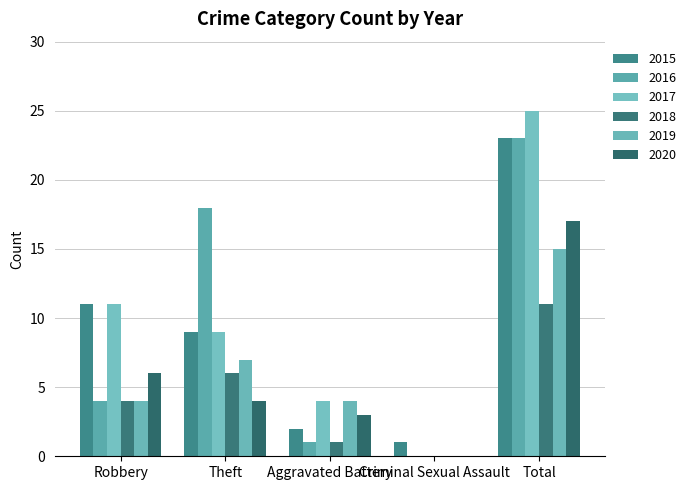

Reading left to right, list all the values displayed in this chart.

2015: Robbery=11	Theft=9	Aggravated Battery=2	Criminal Sexual Assault=1	Total=23
2016: Robbery=4	Theft=18	Aggravated Battery=1	Criminal Sexual Assault=0	Total=23
2017: Robbery=11	Theft=9	Aggravated Battery=4	Criminal Sexual Assault=0	Total=25
2018: Robbery=4	Theft=6	Aggravated Battery=1	Criminal Sexual Assault=0	Total=11
2019: Robbery=4	Theft=7	Aggravated Battery=4	Criminal Sexual Assault=0	Total=15
2020: Robbery=6	Theft=4	Aggravated Battery=3	Criminal Sexual Assault=0	Total=17